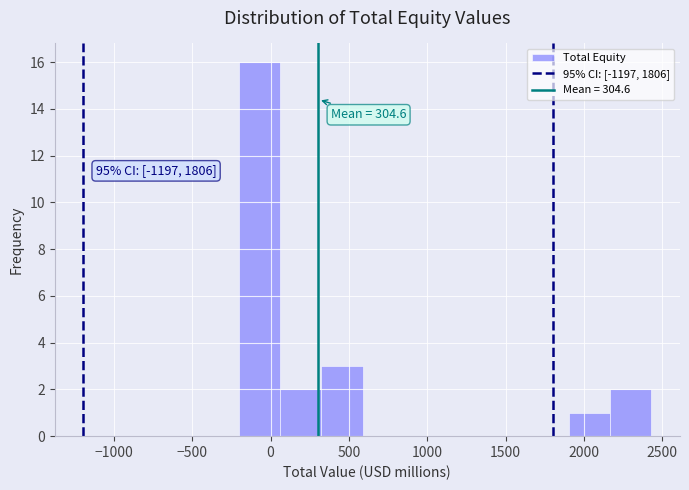

Over which range of the x-axis is the bar tallest?

-200 to 50